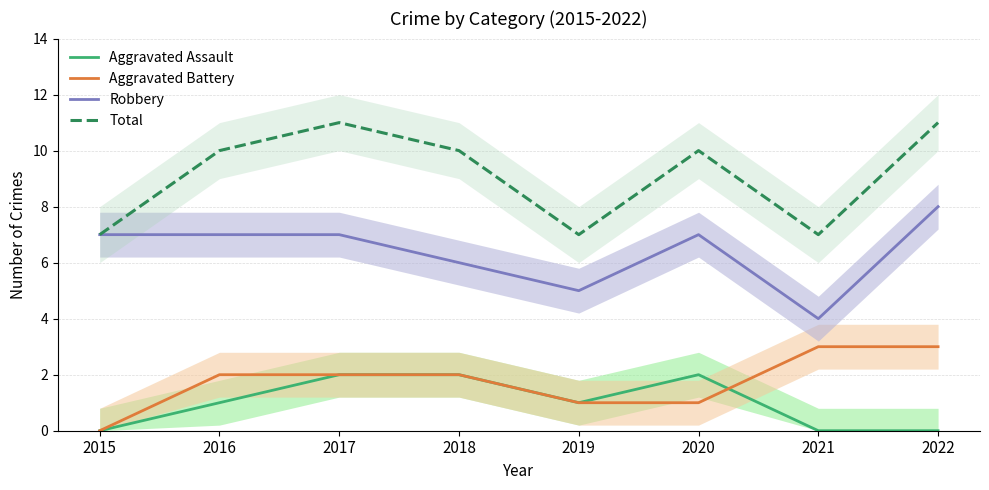

How many Total values are between 7 and 11?

8